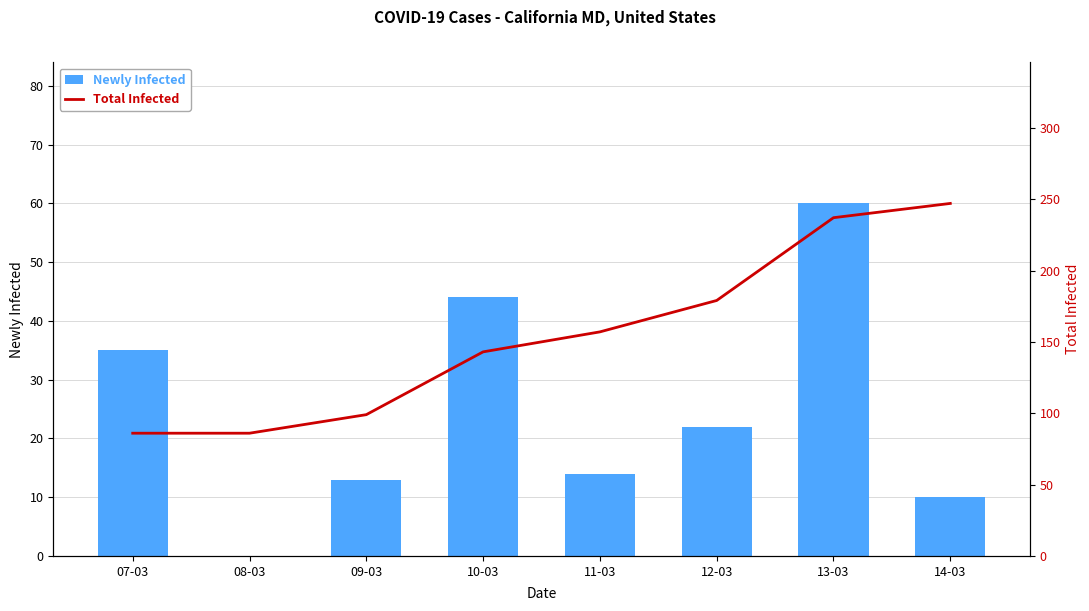

List the series in order of their peak value, lowest first.

Newly Infected, Total Infected